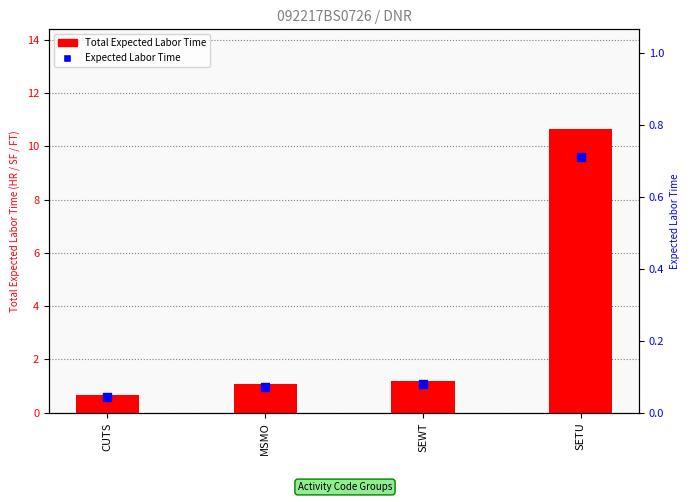

What is the total value across all series at CUTS?

0.7